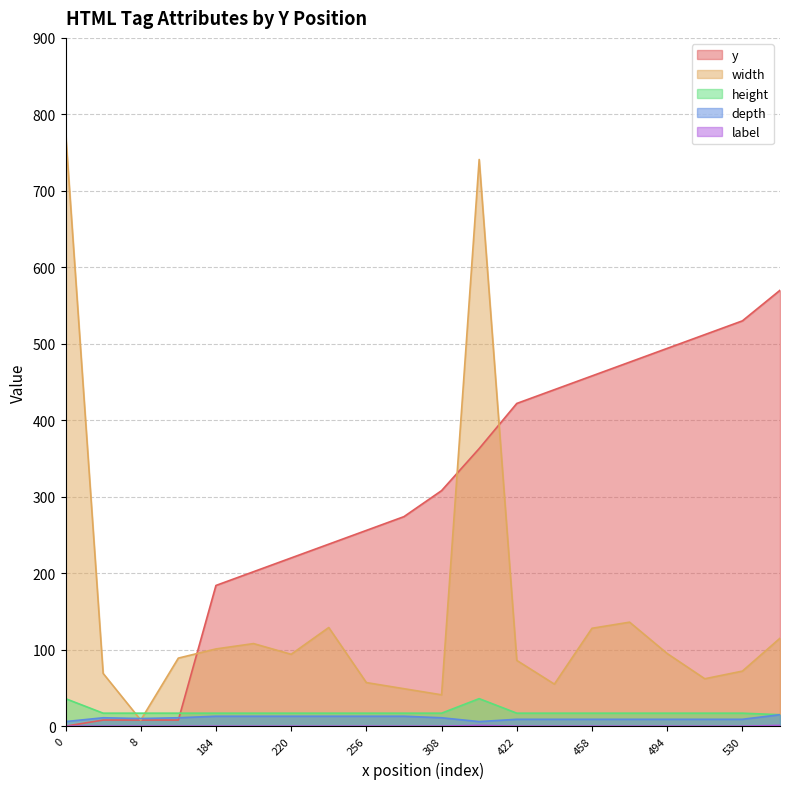

At which category is the sum across all series the highest?

363